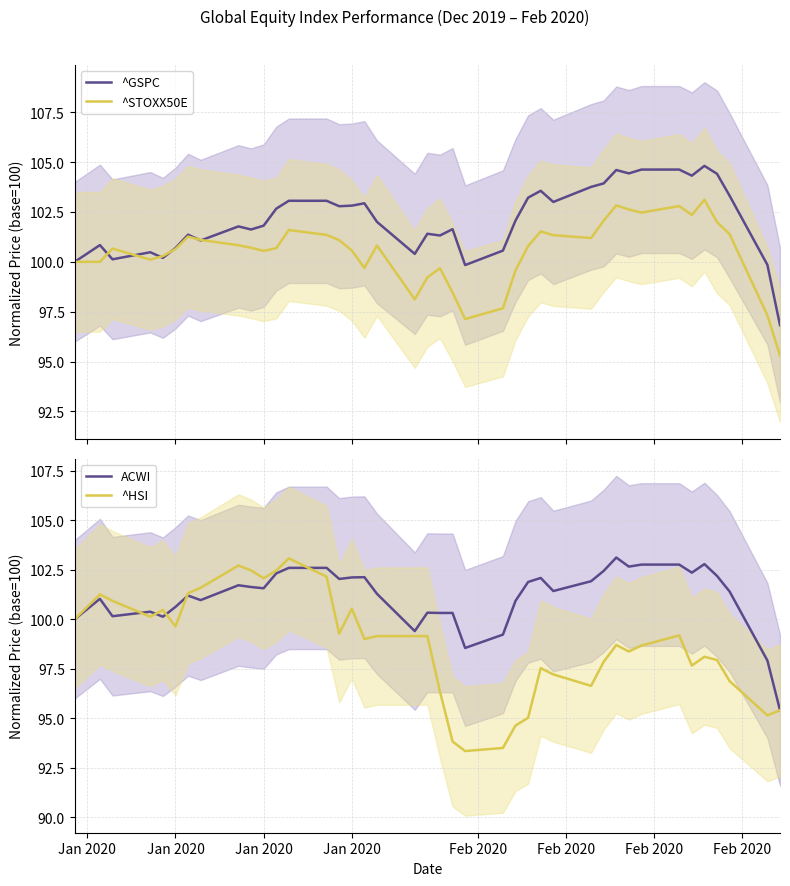

What is the lowest value of the ^GSPC series?

96.8